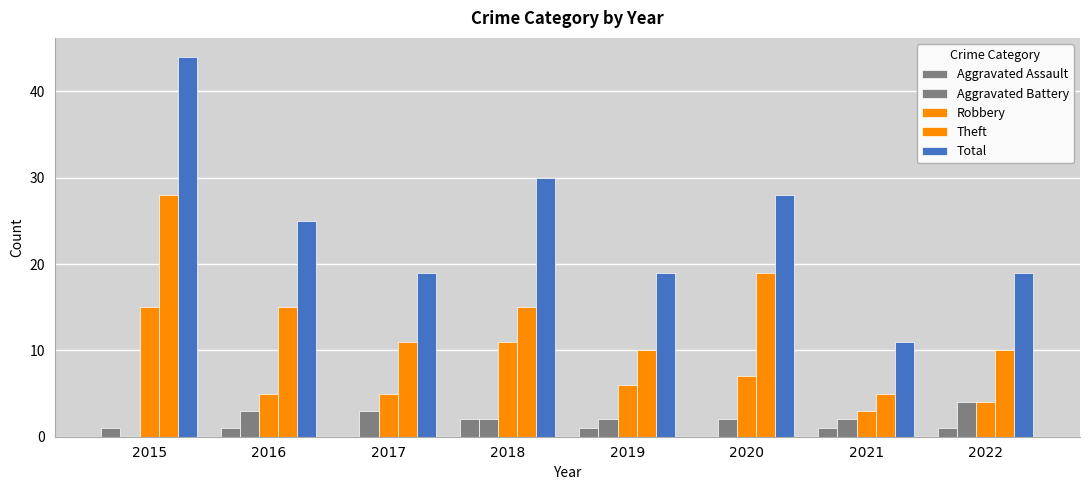

Are the bars horizontal?

No